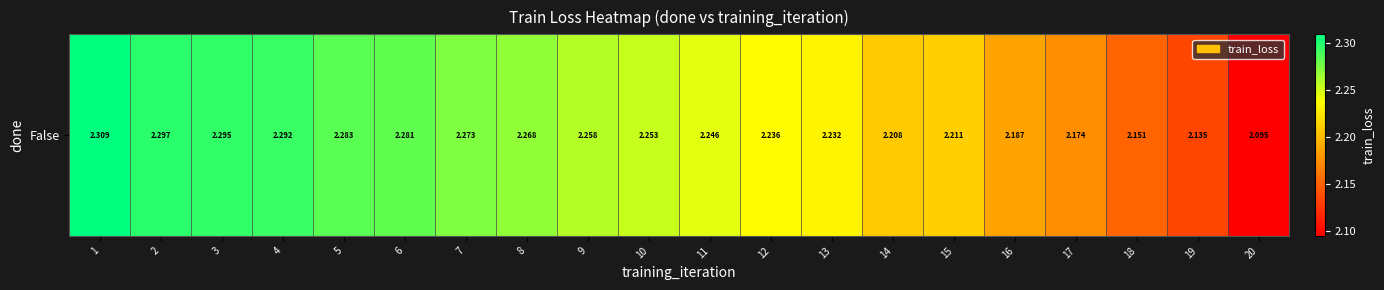

True or false: the data shows 1.4 at 4.

False